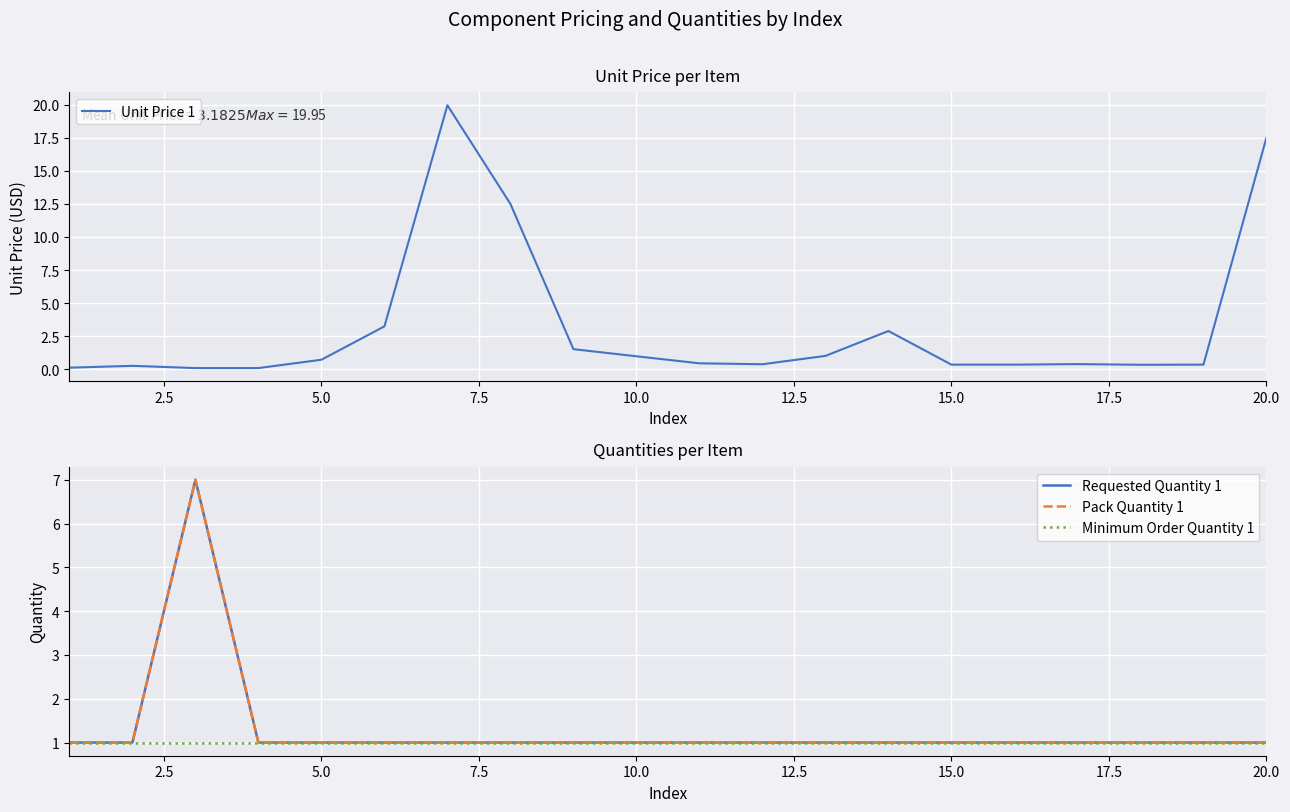

What is the value of the Pack Quantity 1 point at the 8th from the left?

1.0